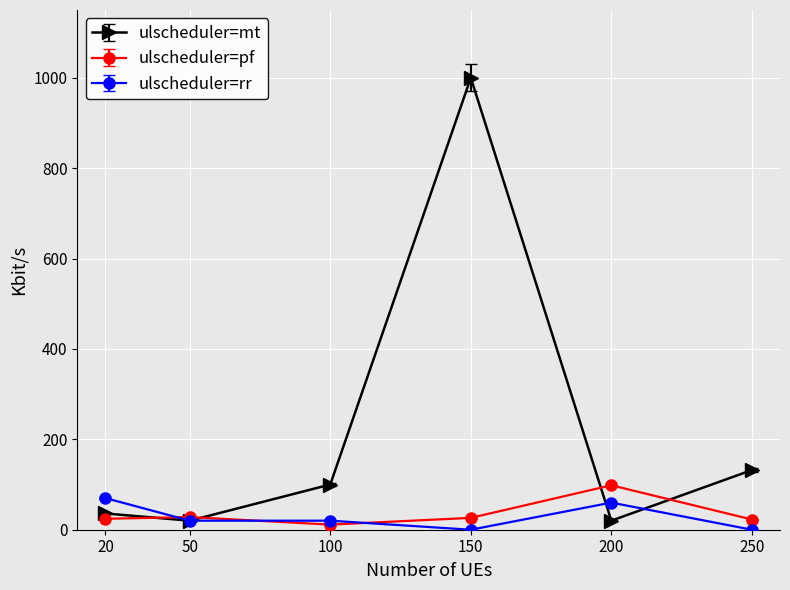

In ulscheduler=mt, how many points are higher than both neighbors (excluding endpoints)?

1